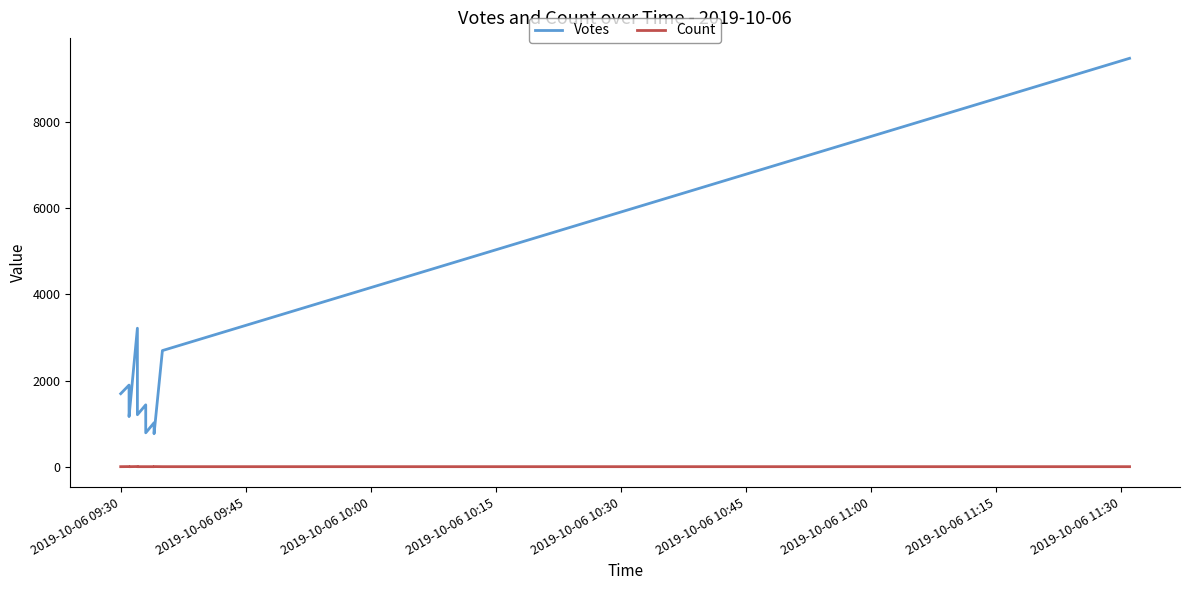

True or false: Votes and Count cross at least once.

False